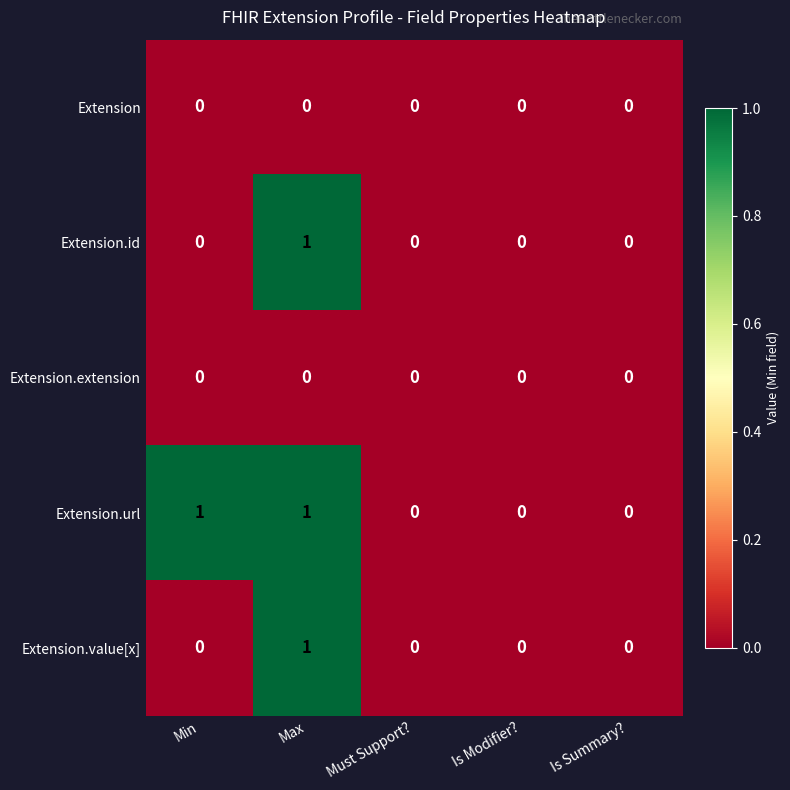

How many categories are shown in the chart?

5